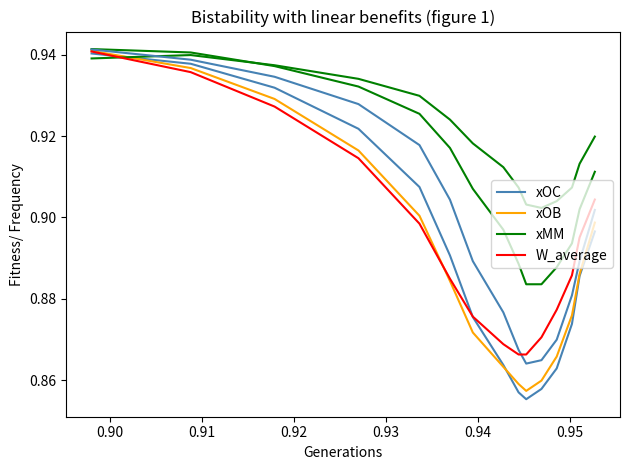

Which series has the largest total across all categories?

xMM